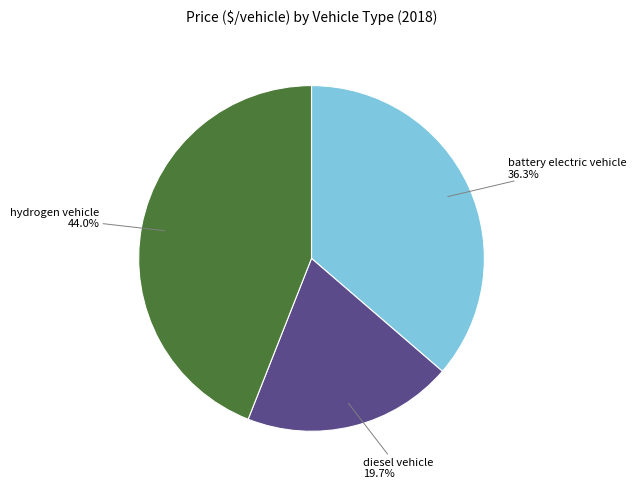

How many slices are in this pie chart?

3